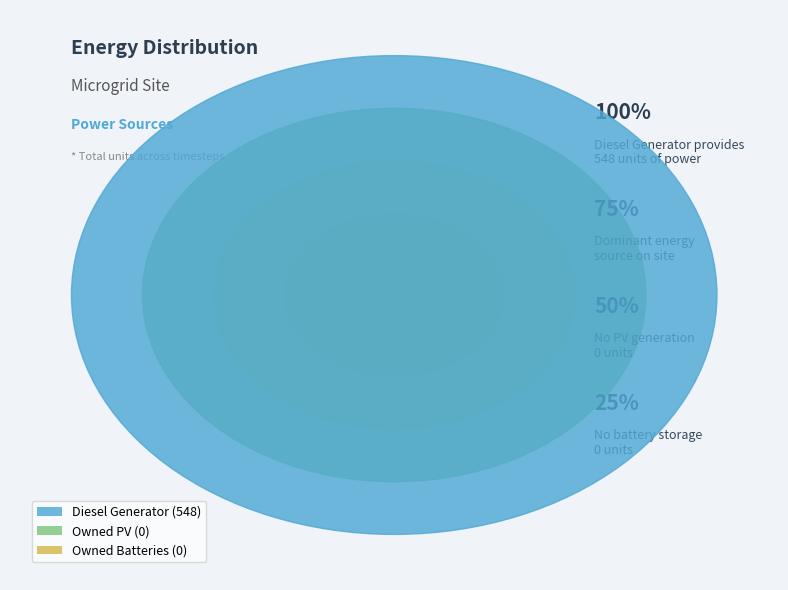

To the nearest percent, what is the average slice percentage?

33%